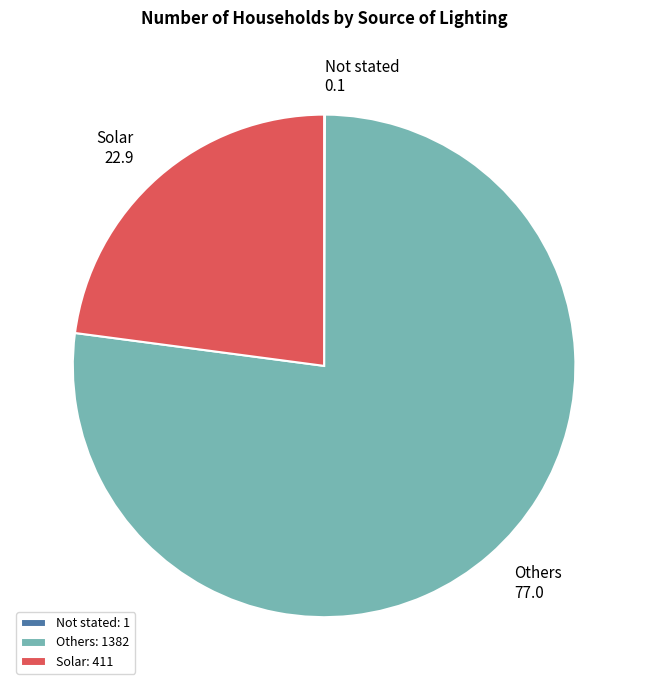

Which category has the biggest portion of the pie?

Others